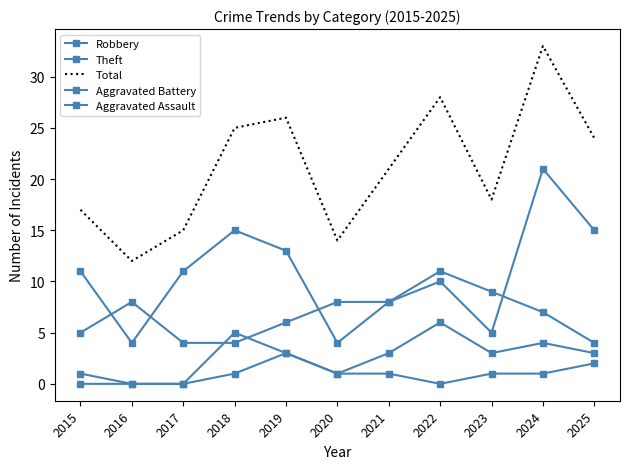

True or false: Total has more than 1 interior local peaks.

True